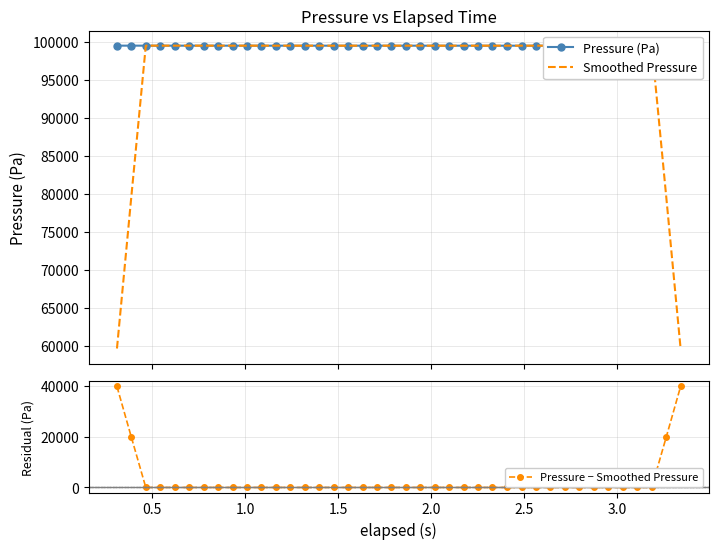

What is the minimum value for Smoothed Pressure?

59681.5